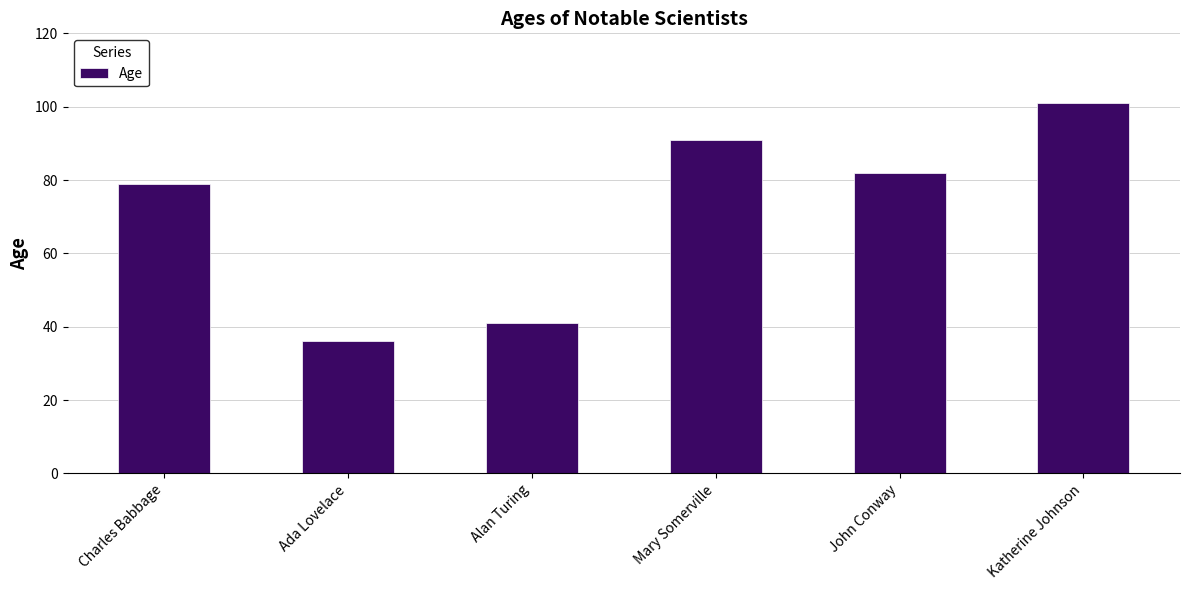

Reading right to left, what are all the values shown in this chart?

101	82	91	41	36	79